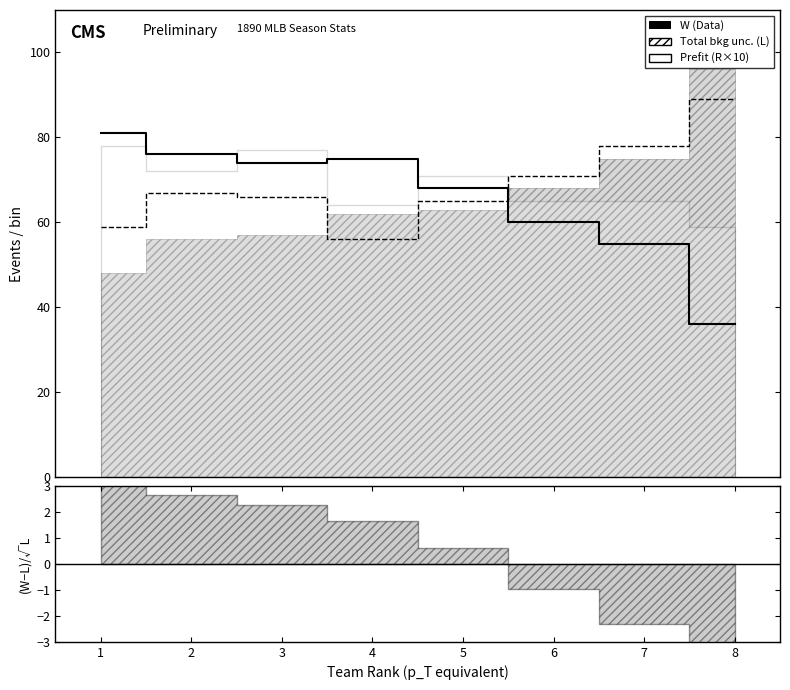

True or false: the data shows 55 at 7.

True